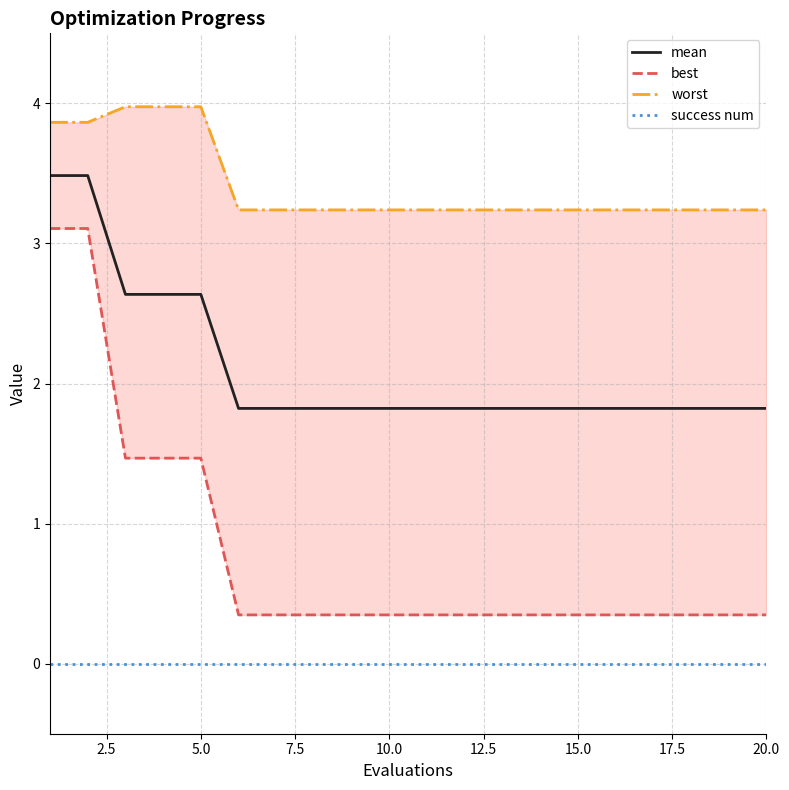

How many lines are shown in the chart?

4